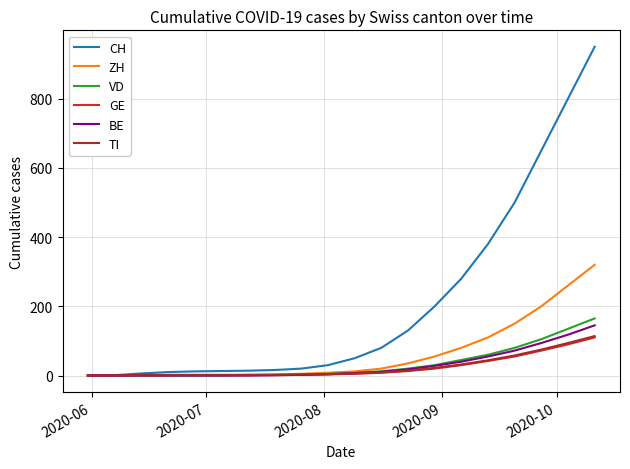

What is the difference between the maximum and minimum values in the ZH series?

320